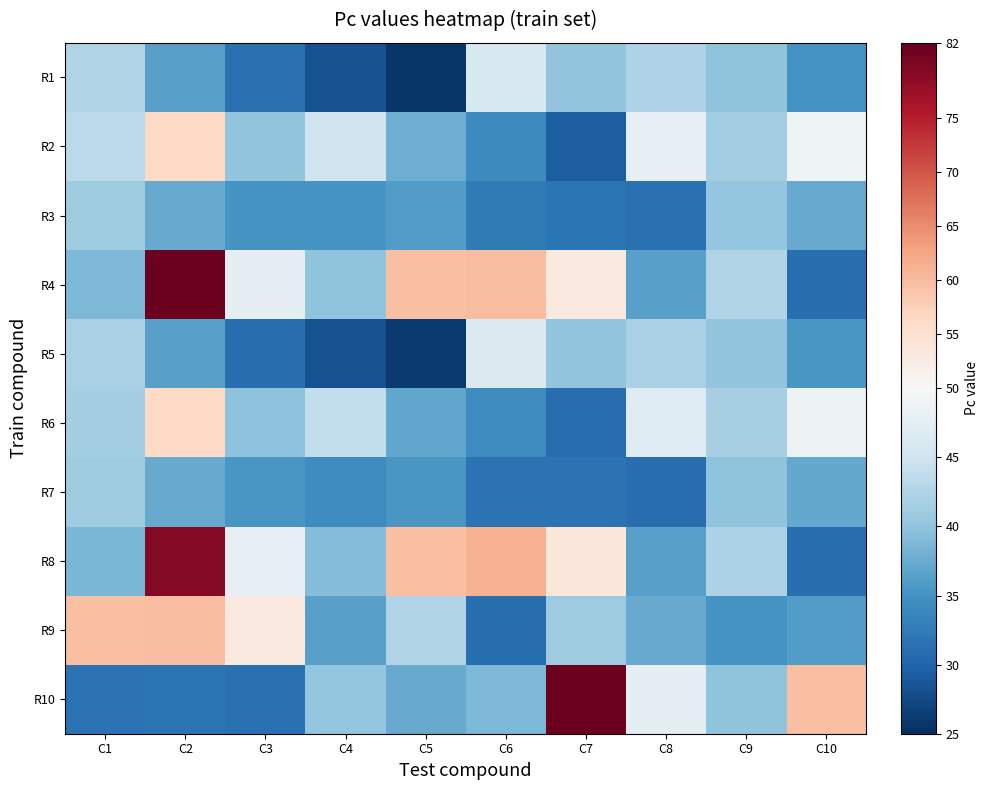

Between C5 and C7, which is larger?

C7